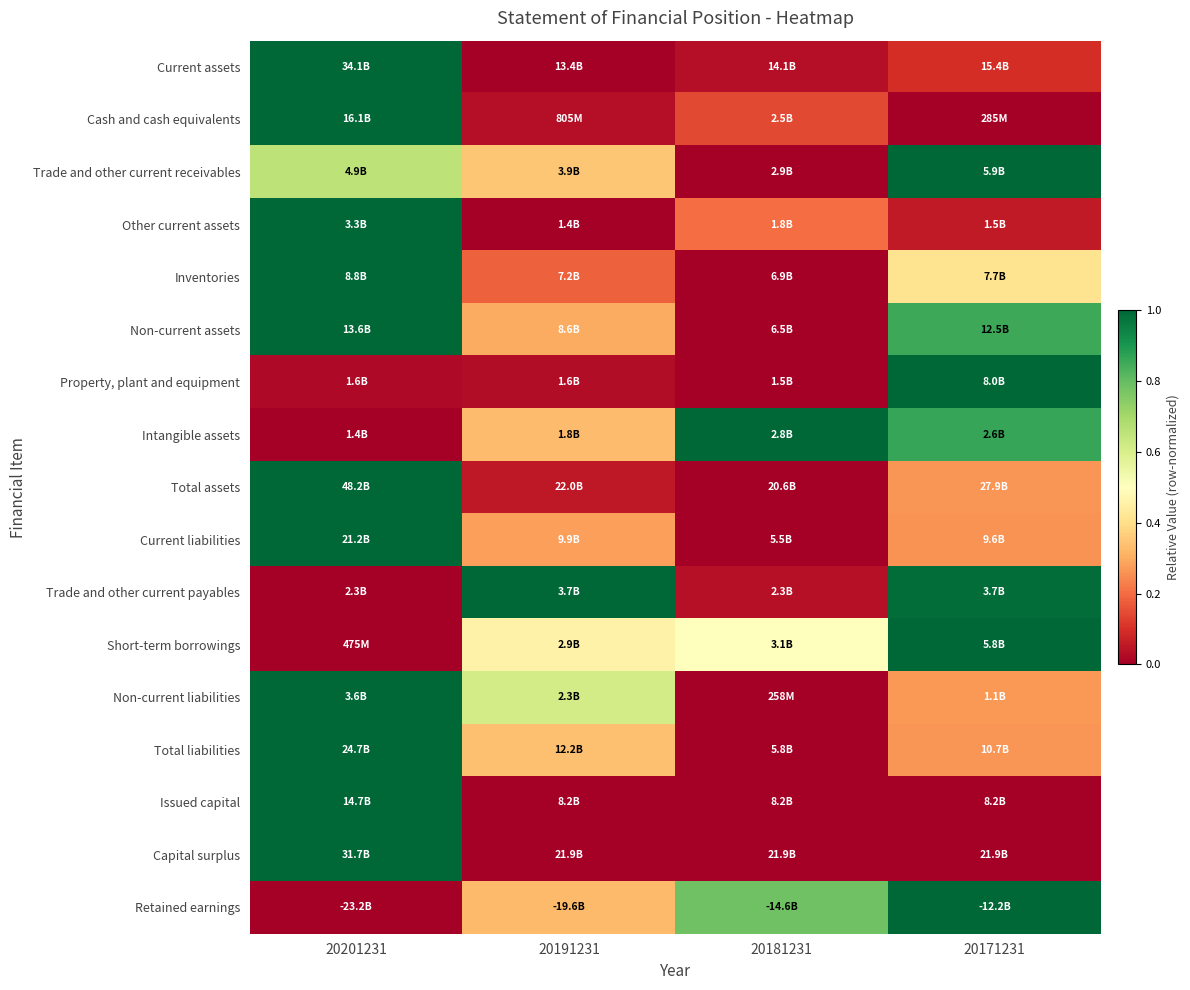

At which category does the chart reach its minimum across all series?

20191231